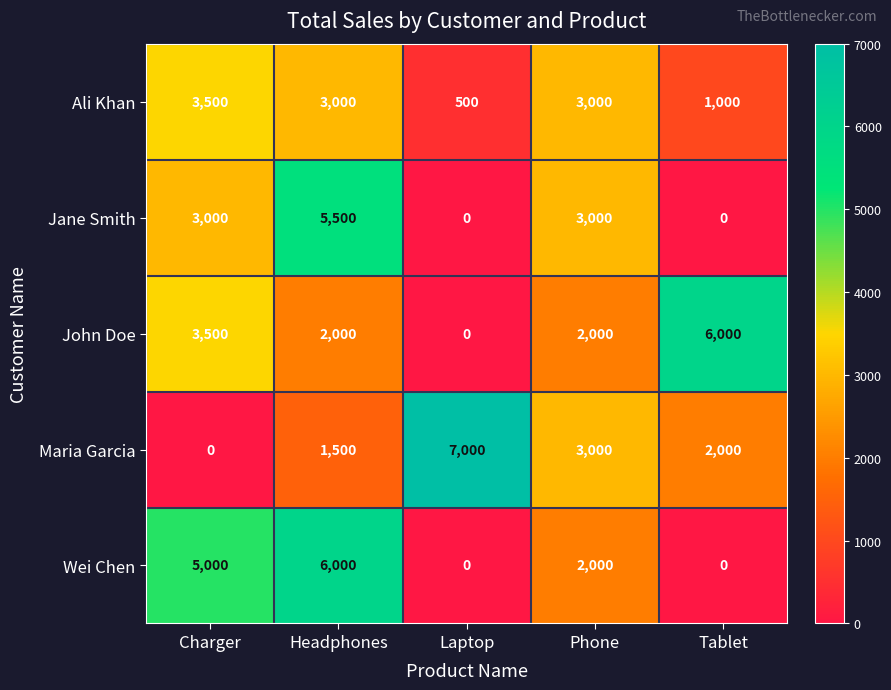

The value of Maria Garcia at Charger is 0. True or false?

True